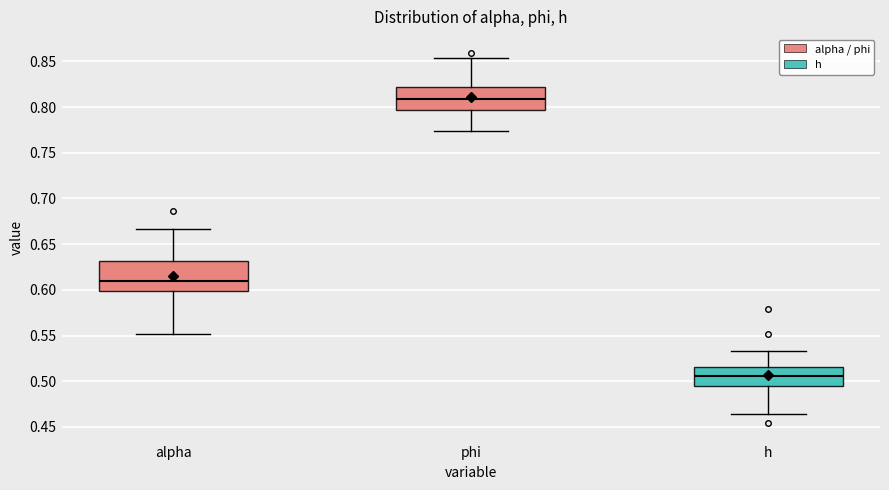

Comparing the boxes themselves (not the whiskers), which one is the tallest?

alpha